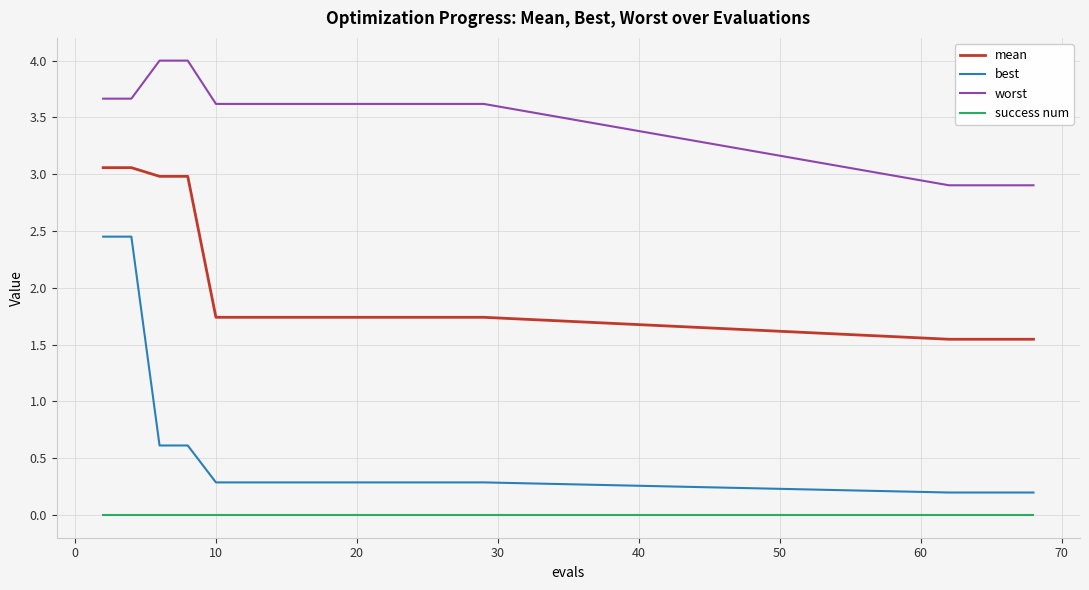

How many lines are shown in the chart?

4